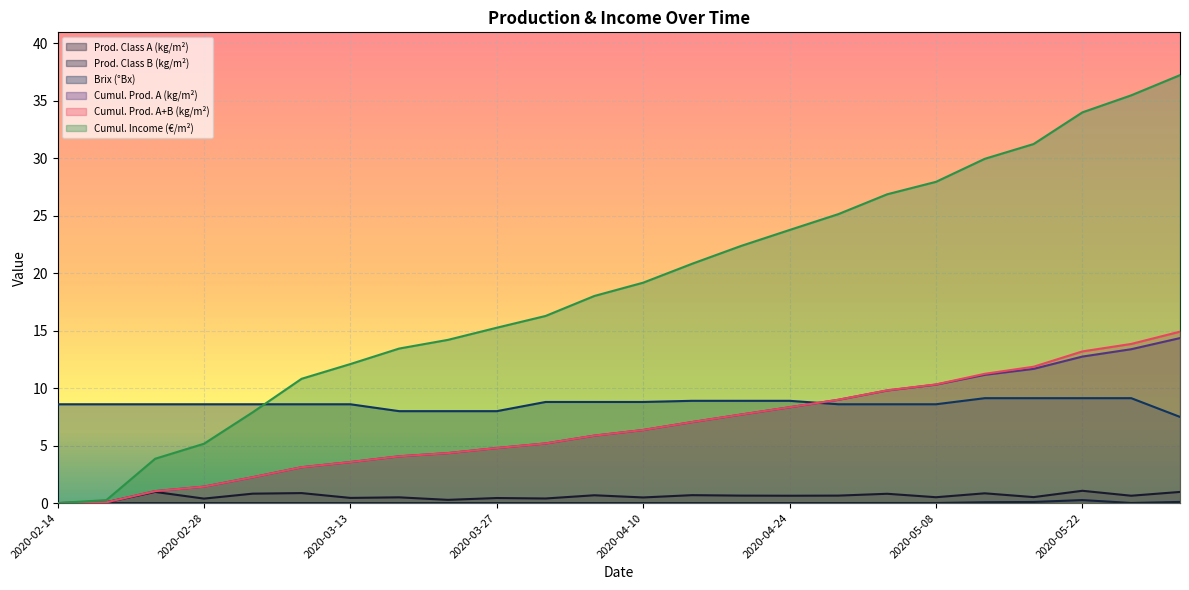

What is the total value across all series at 2020-05-26?

72.5